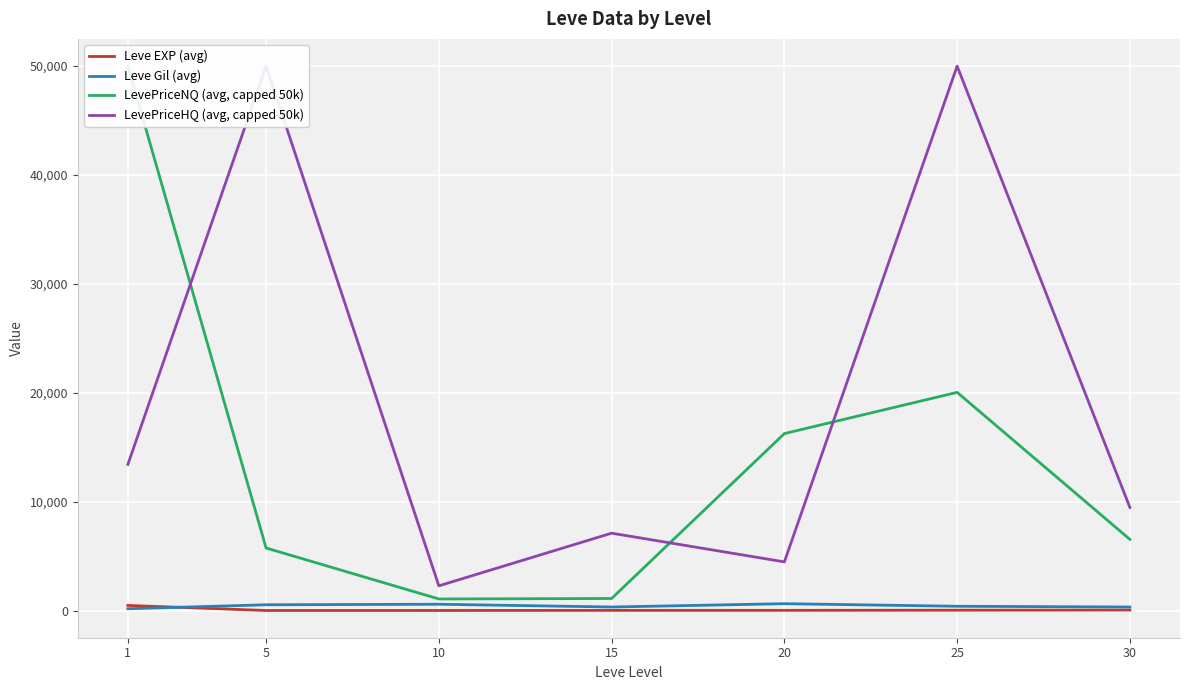

True or false: LevePriceHQ (avg, capped 50k) has more than 1 points higher than both neighbors.

True